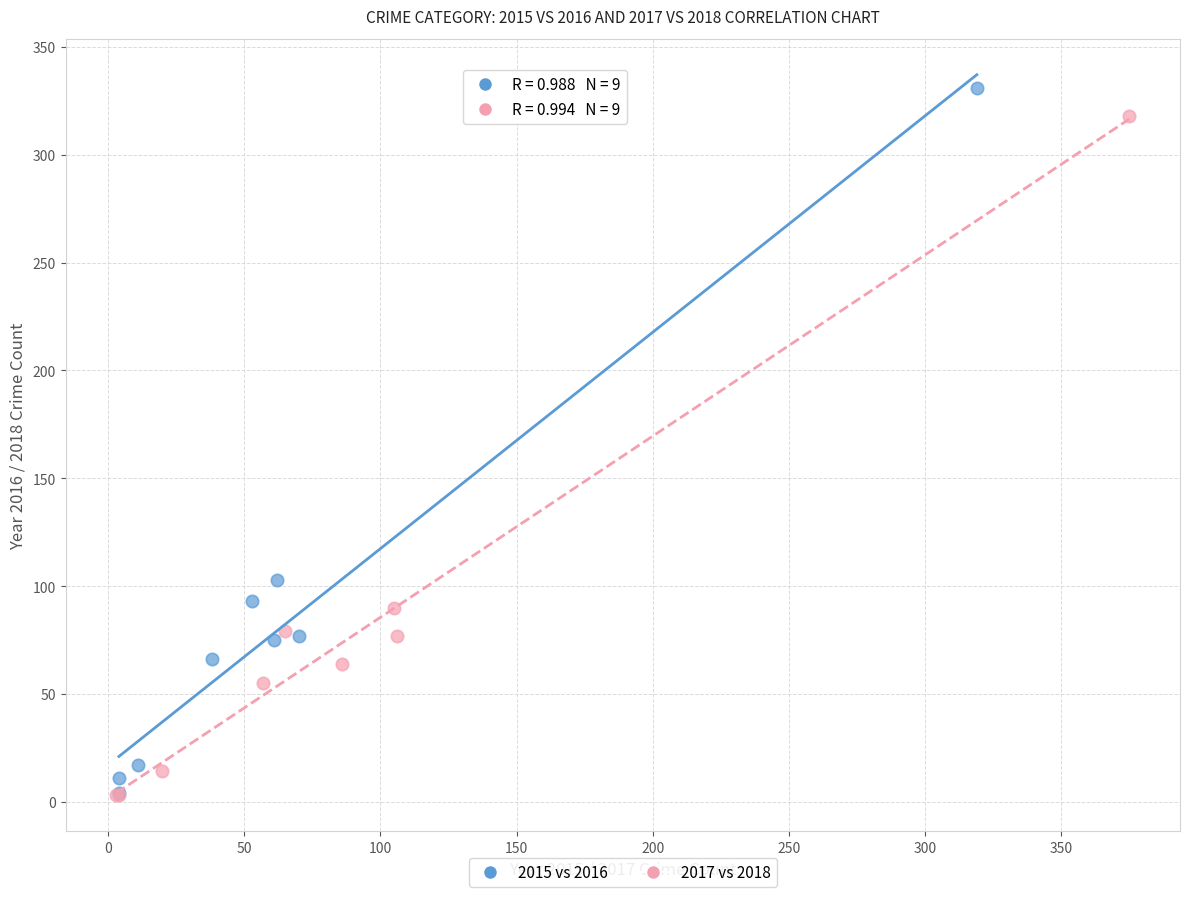

Which series has the widest spread of Y values?

2015 vs 2016